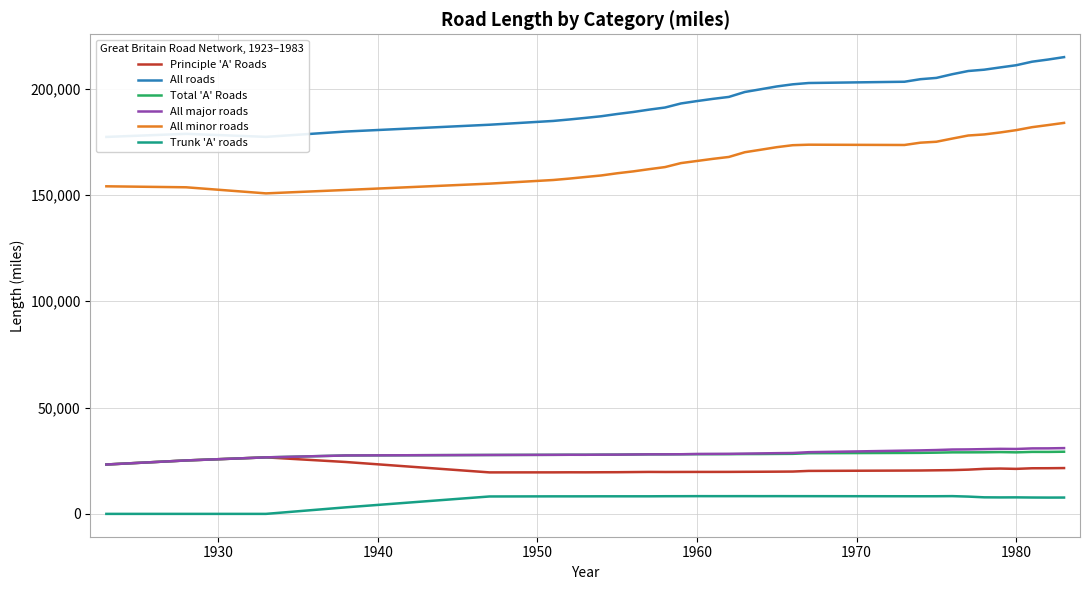

Does the chart display data point markers on the line(s)?

No